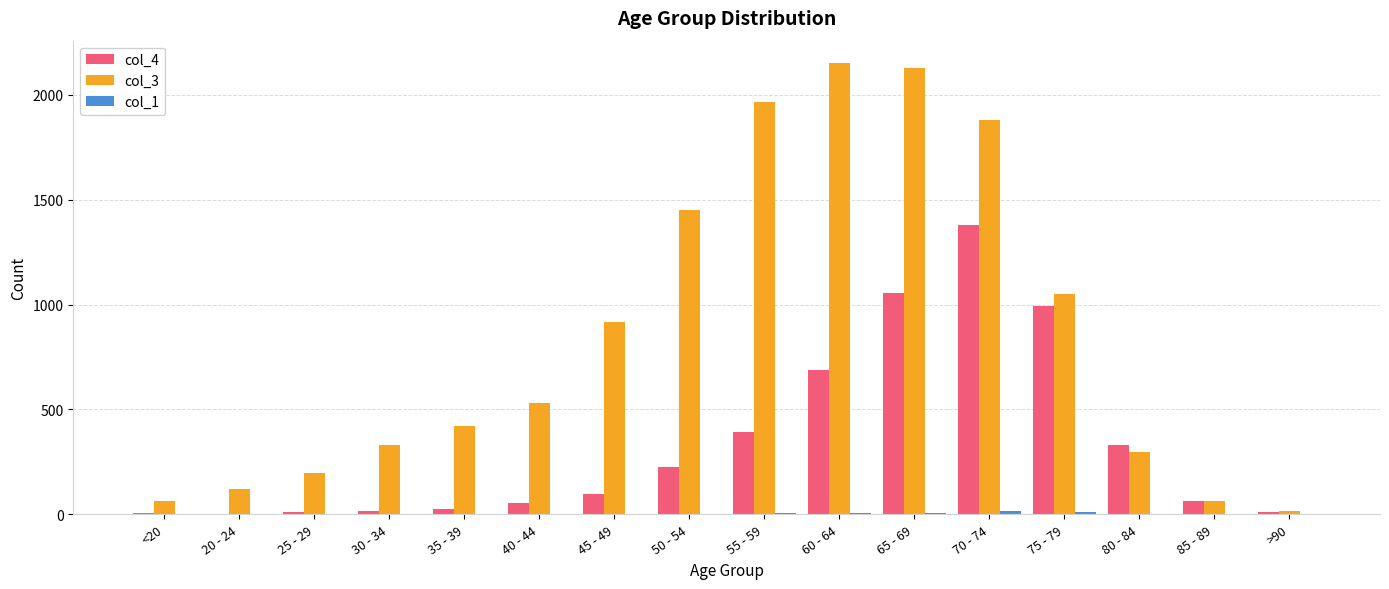

What is the average value of the col_4 series?

335